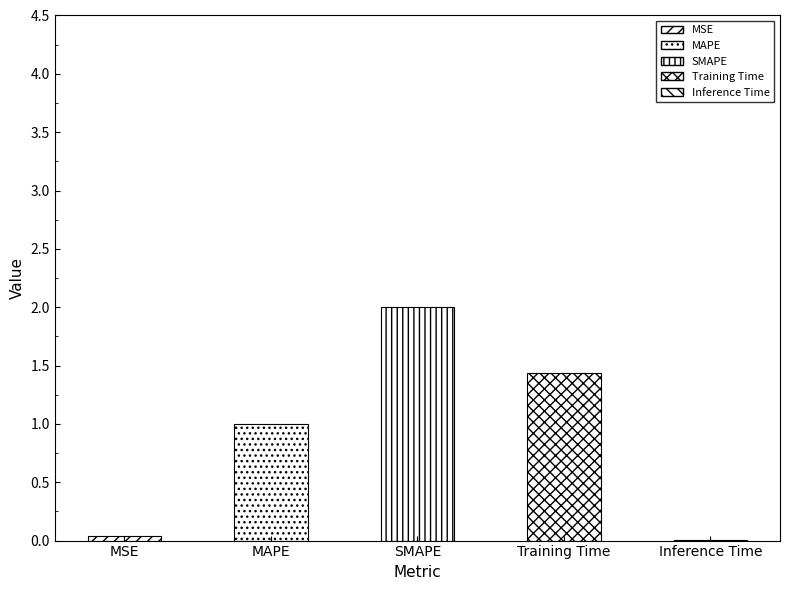

Is it true that the value at MAPE is 1.0?

True